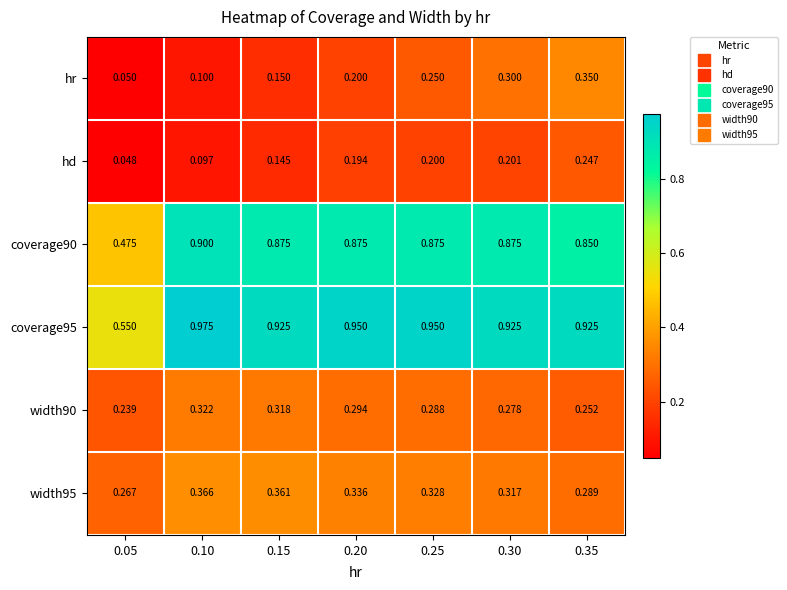

Which series changed the most between 0.10 and 0.30?

hr